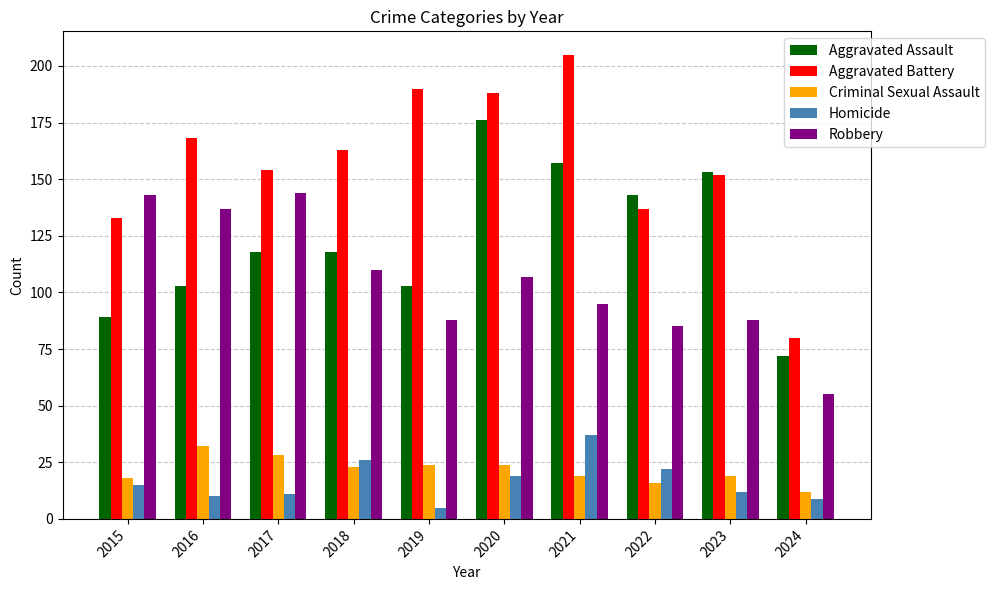

What is the sum of all Criminal Sexual Assault values?

215